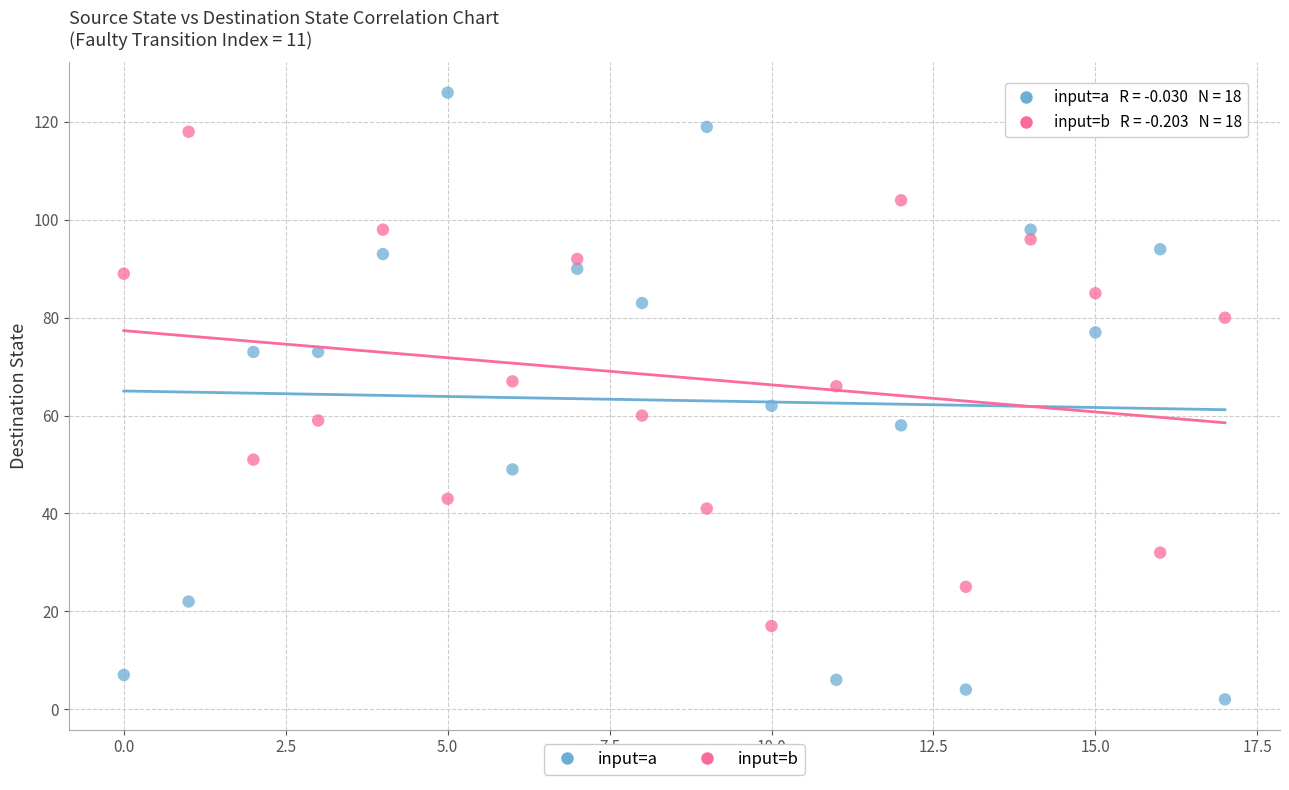

Which series has the largest Y range (max minus min)?

input=a